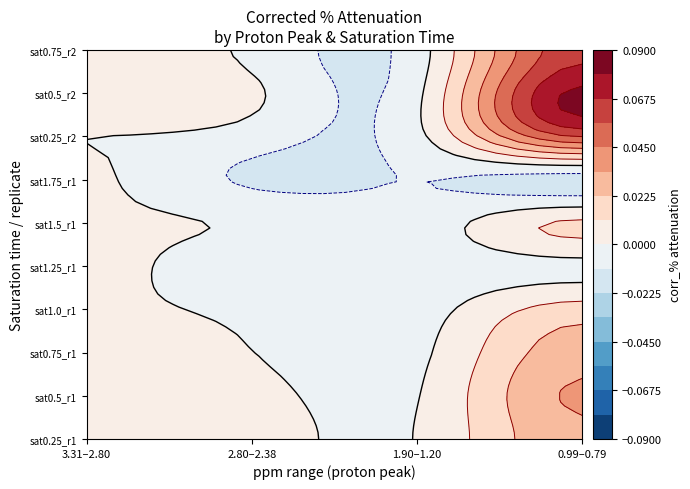

Is it true that 0.9916 .. 0.7941 equals 0.0 at 1?

True